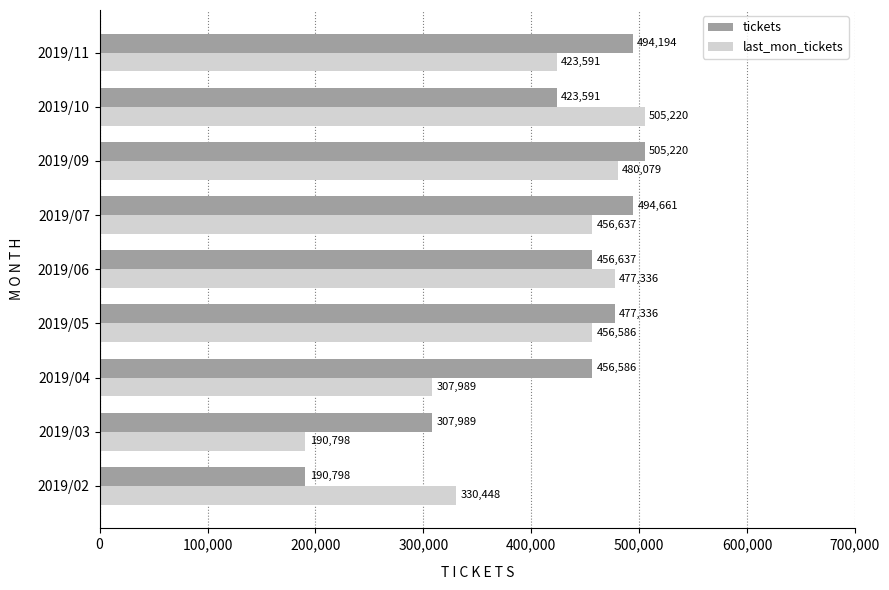

Which series changed the most between 2019/10 and 2019/11?

last_mon_tickets